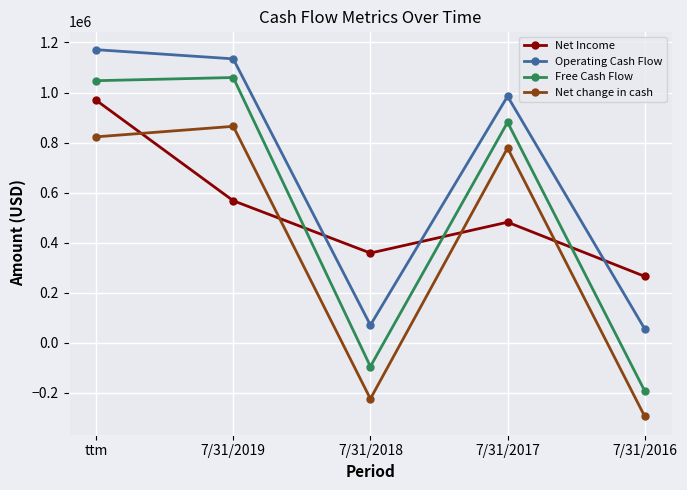

How many lines are shown in the chart?

4